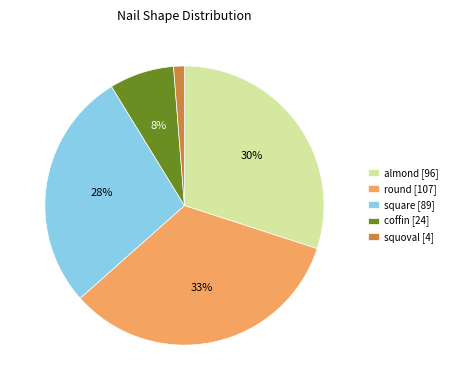

The square slice represents 39% of the pie. True or false?

False